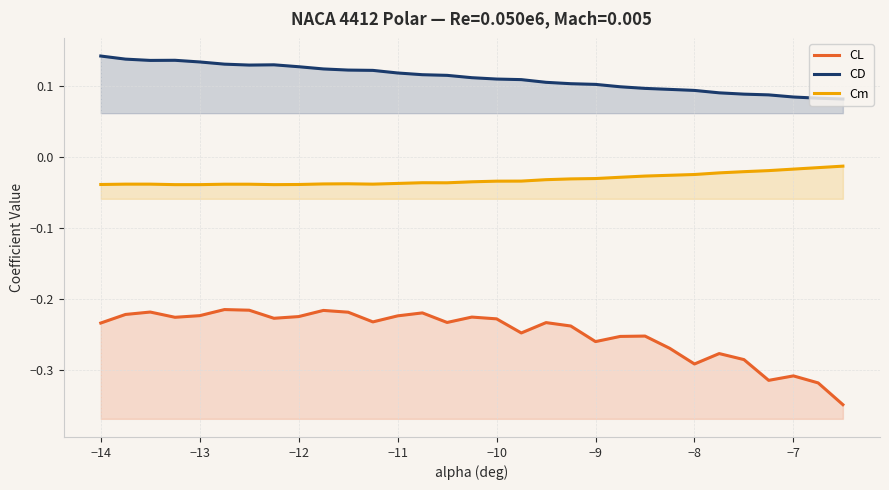

True or false: Cm and CL cross at least once.

False